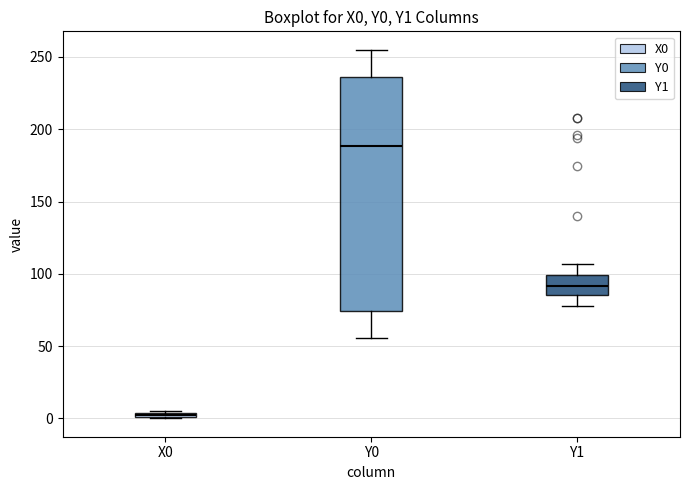

Which box has the highest median line?

Y0